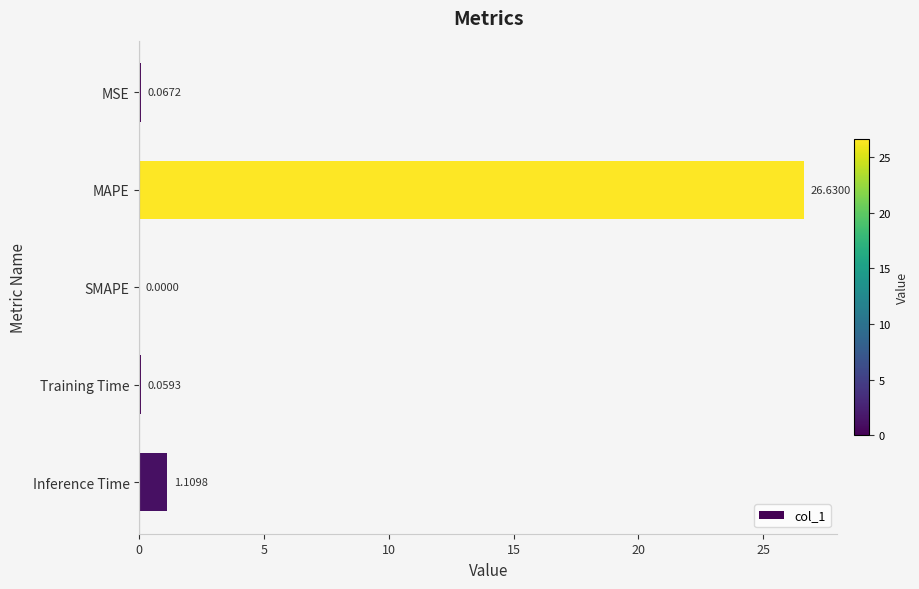

Which has a higher value, MSE or Inference Time?

Inference Time